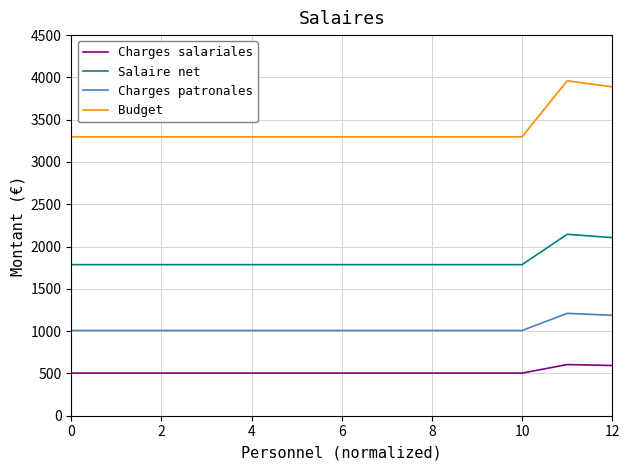

List the series in order of their peak value, lowest first.

Charges salariales, Charges patronales, Salaire net, Budget